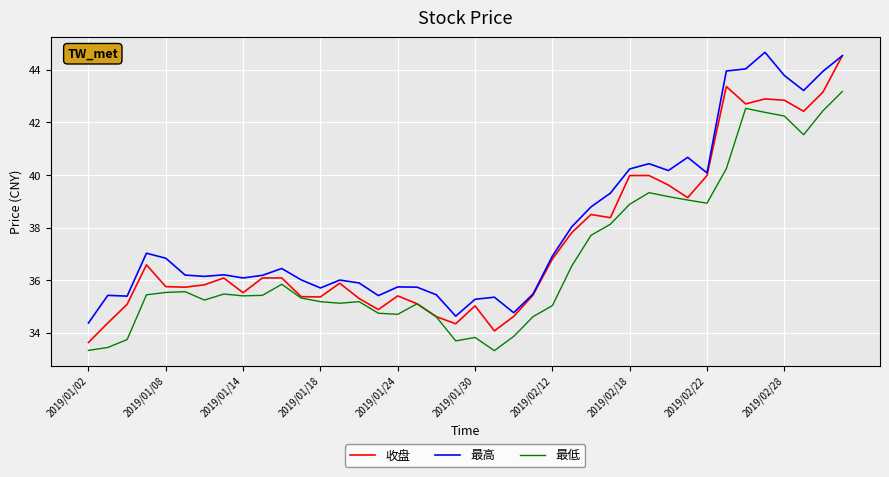

True or false: 最高 and 最低 intersect in this chart.

False